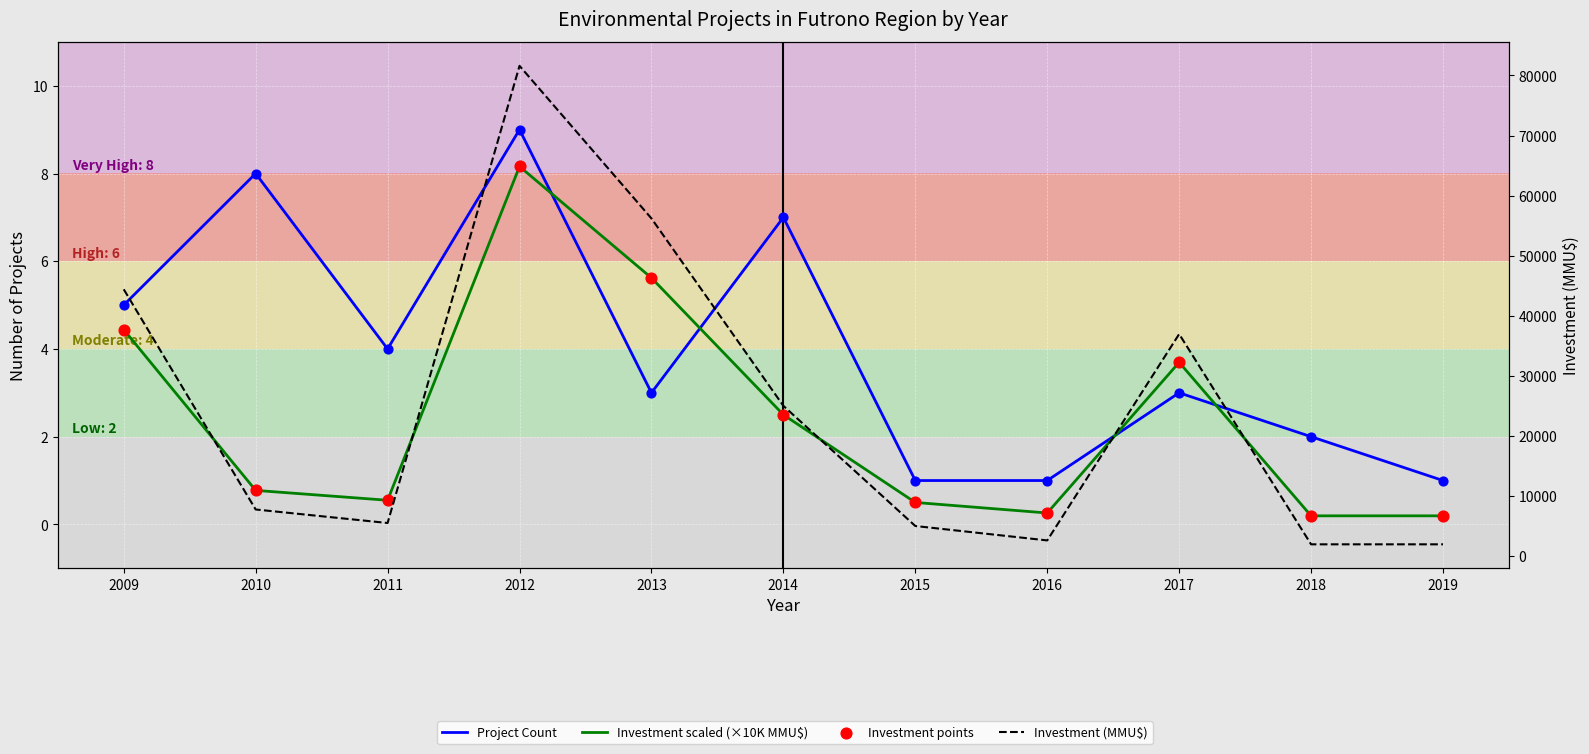

Which series has the widest spread of Y values?

Investment (MMU$)